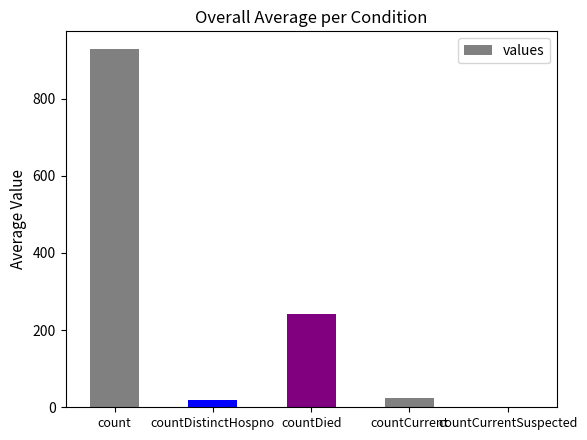

At which label is the value closest to 464?

countDied